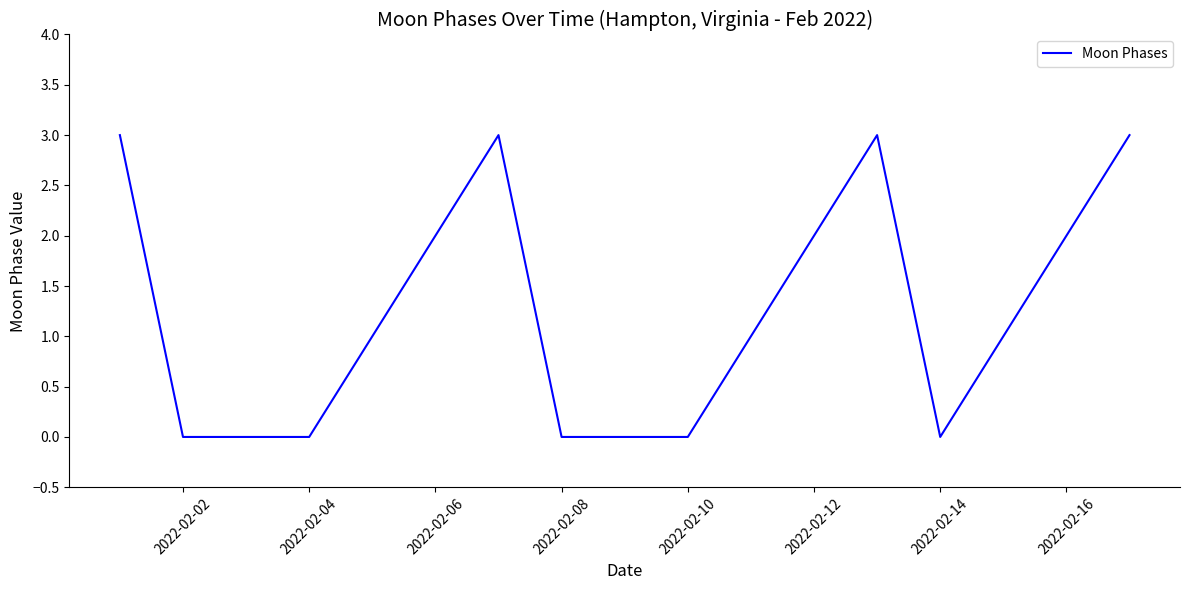

What is the greatest value displayed?

3